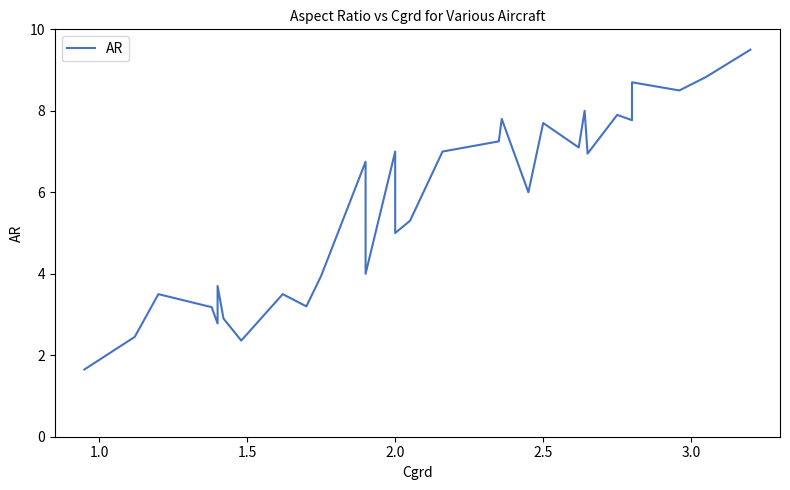

How many lines are shown in the chart?

1